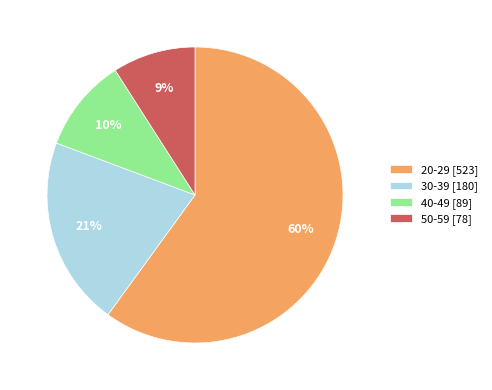

Is it true that 40-49 [89] is 4% of the pie?

False